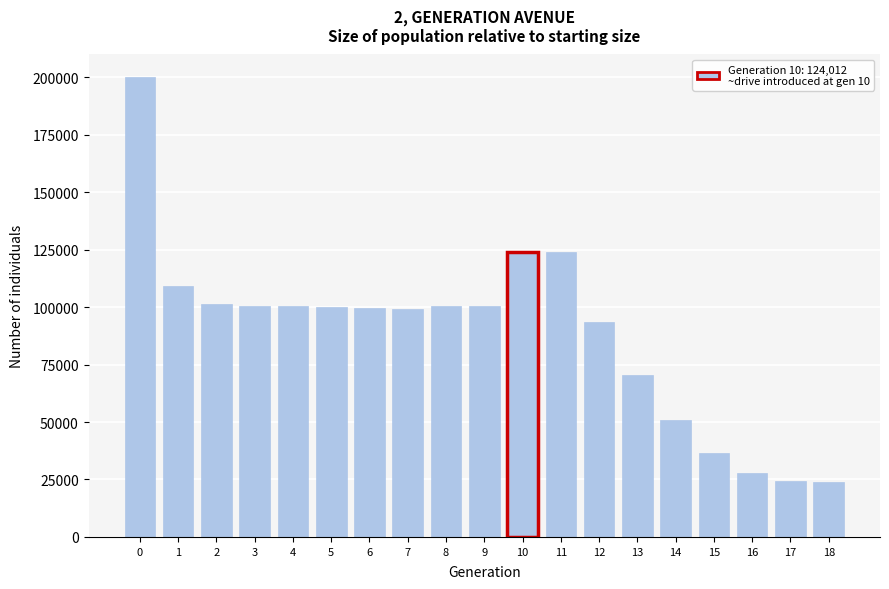

What is the value of the 9th bar from the left?

100623